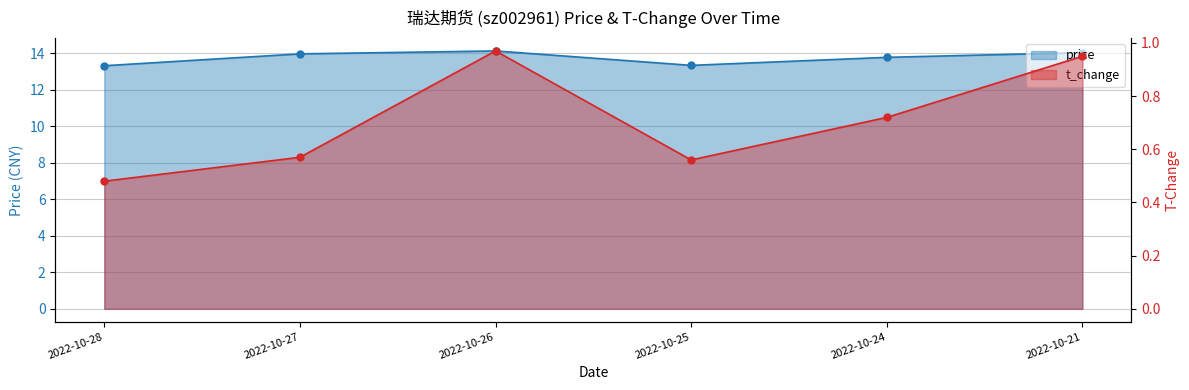

True or false: t_change and price cross at least once.

False